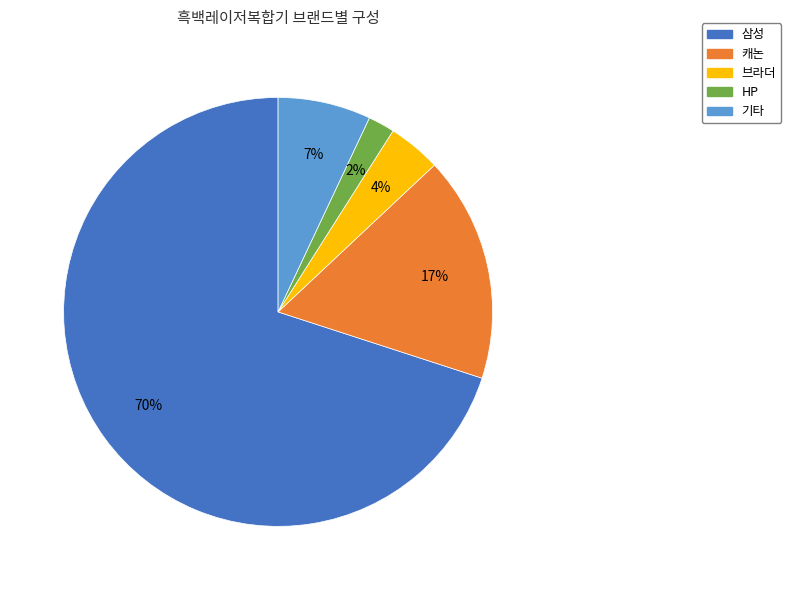

Do 캐논 and 삼성 together represent more than half of the pie?

Yes